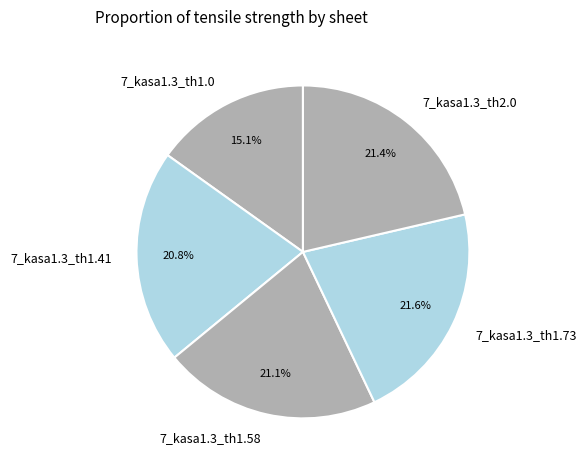

What percentage do 7_kasa1.3_th1.73 and 7_kasa1.3_th1.41 together represent?

42.4%